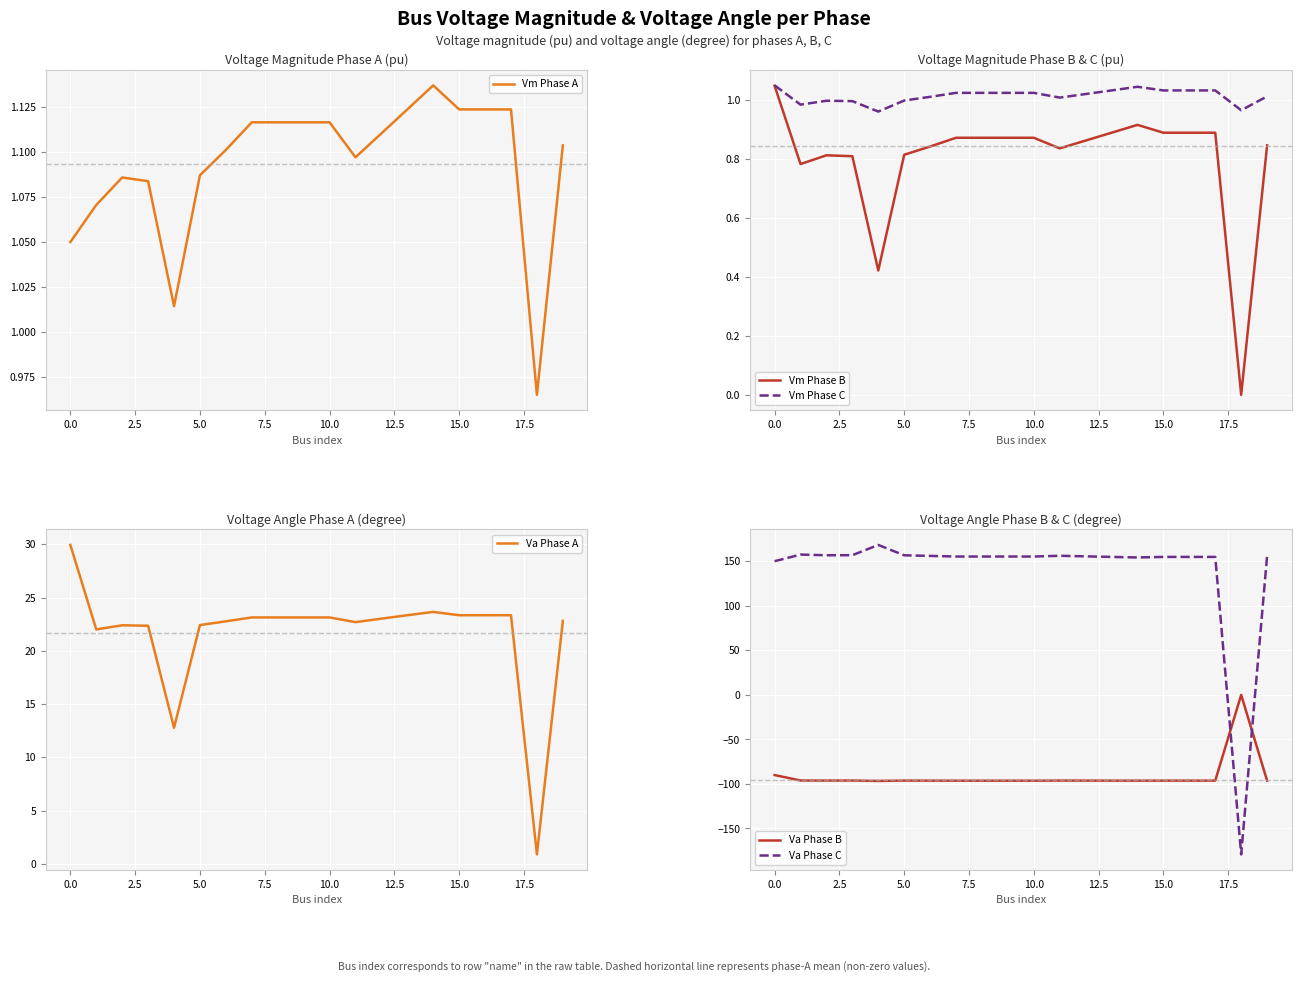

The Vm Phase C series shows 0.4 at 5.0. True or false?

False